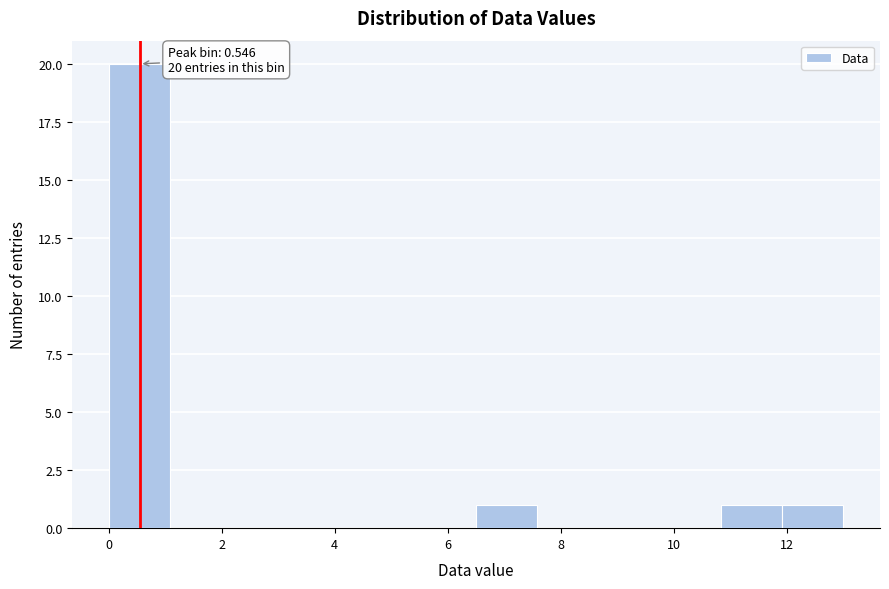

Which range on the x-axis has the tallest bar?

0.0 to 1.0